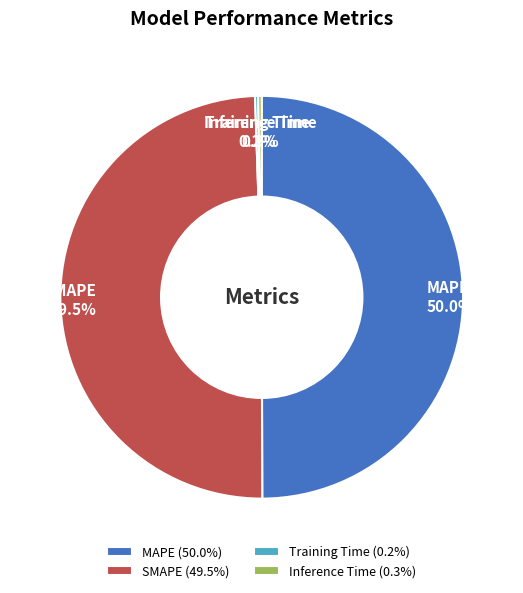

Combined, do Inference Time and MAPE account for over 50%?

Yes